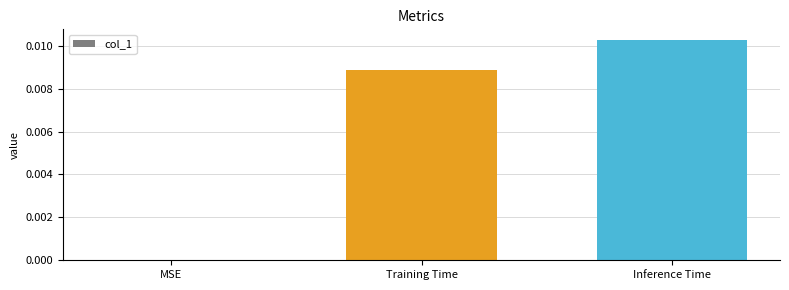

The value at Training Time is 0.0. True or false?

True